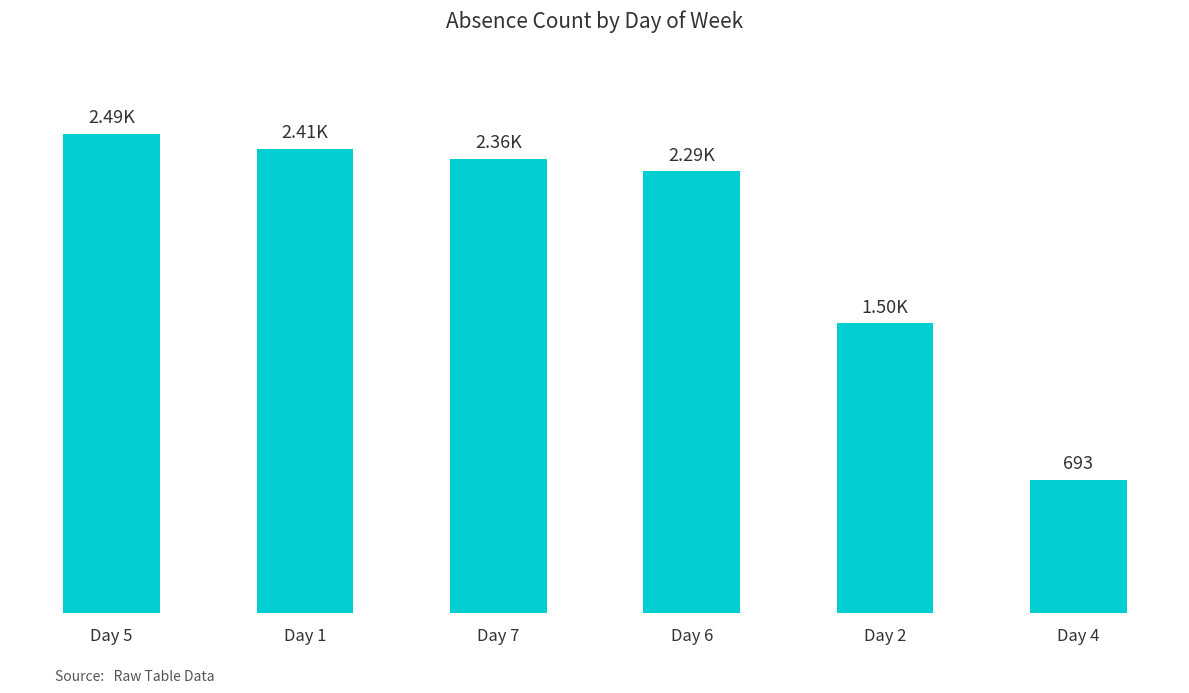

Are the bars horizontal?

No